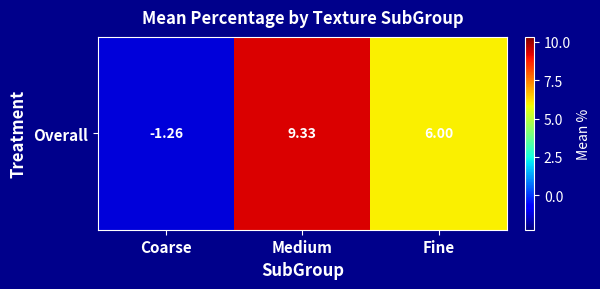

What is the difference between the maximum and minimum values?

10.6